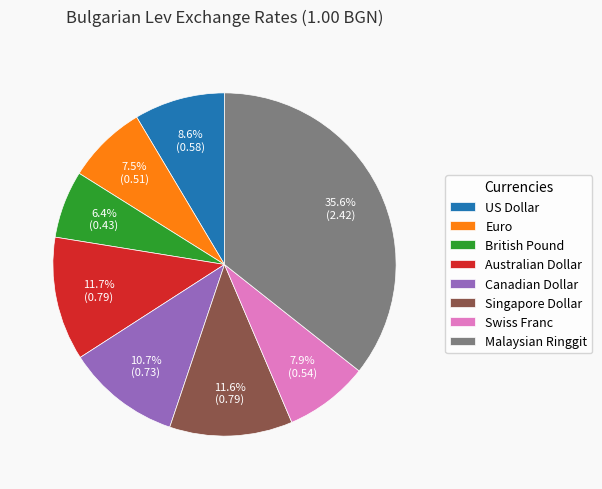

Combined, do Singapore Dollar and Euro account for over 50%?

No